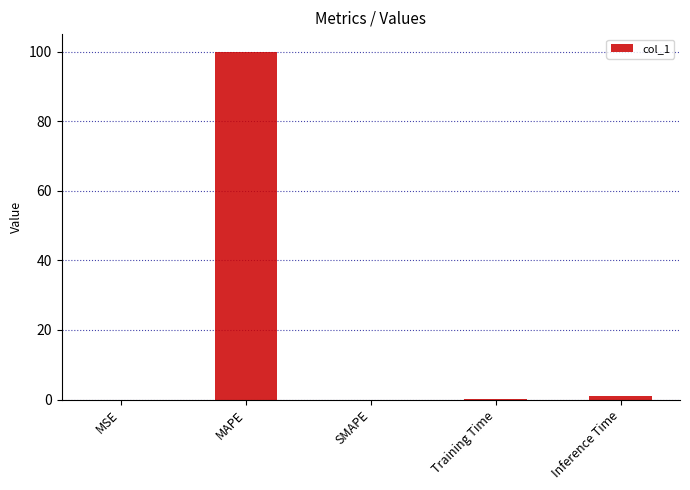

What is the change in value from MAPE to Training Time?

-99.9